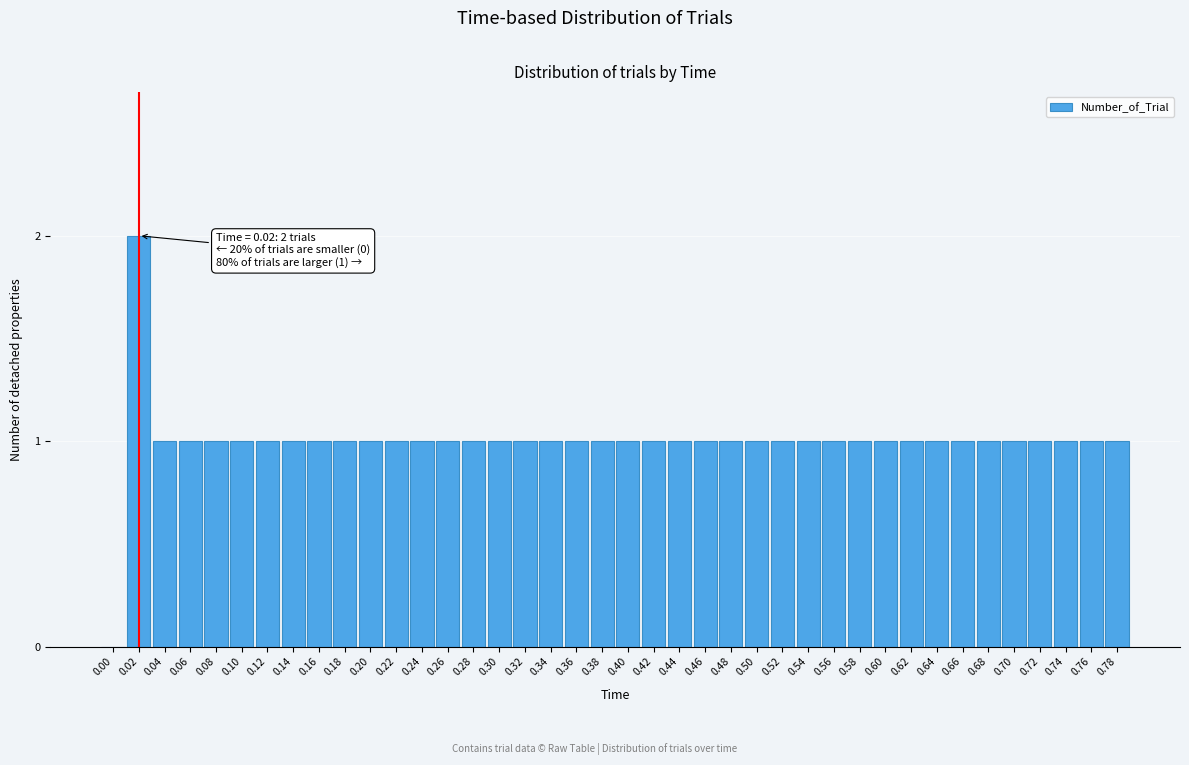

Approximately how many times larger is the value at 0.10 compared to 0.30?

1.0